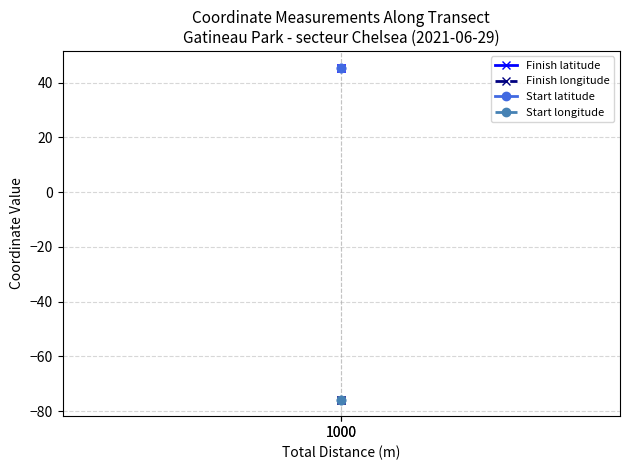

Reading right to left, transcribe all the data shown in this chart.

Finish latitude: 45.5	45.5
Finish longitude: -75.8	-75.8
Start latitude: 45.5	45.5
Start longitude: -75.8	-75.8